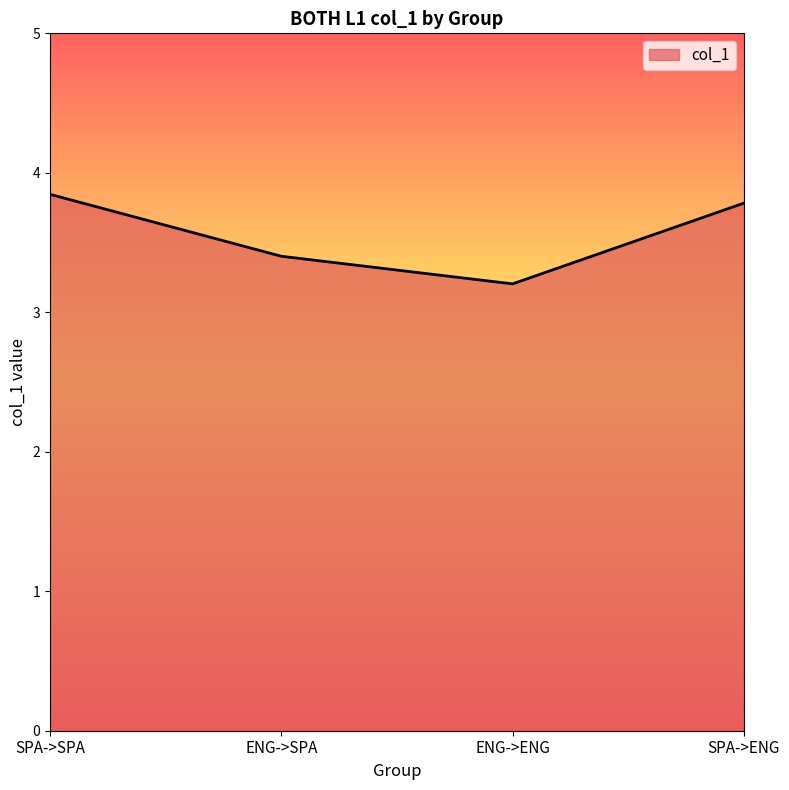

Between ENG->ENG and ENG->SPA, which is larger?

ENG->SPA